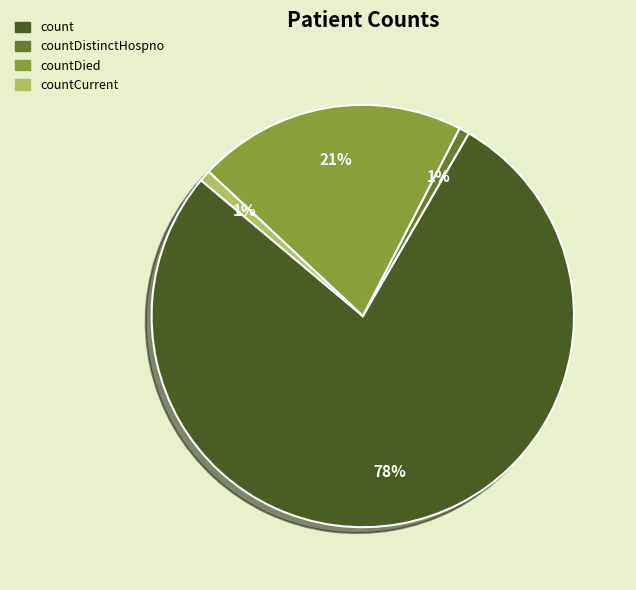

How many segments does this pie chart have?

4